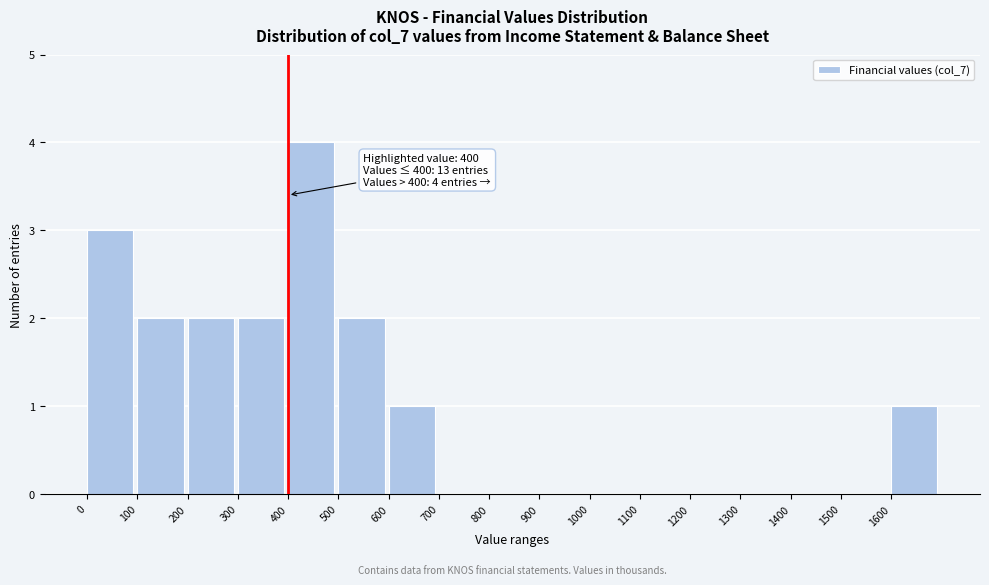

Over which range of the x-axis is the bar tallest?

400 to 500